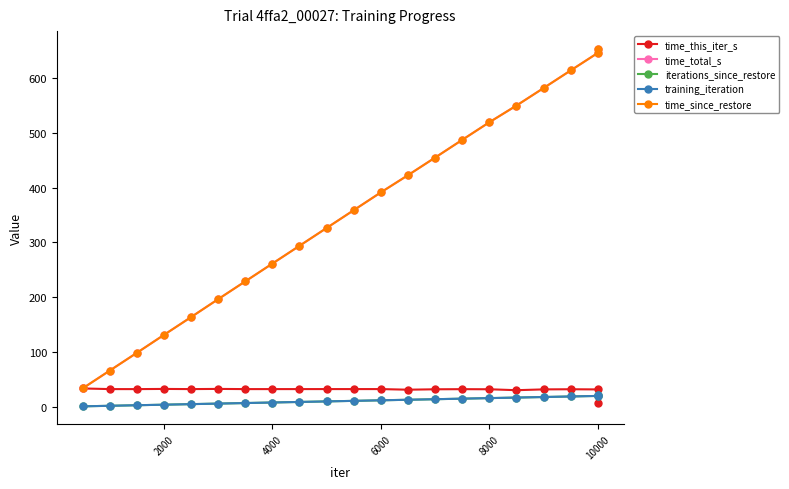

What is the smallest value displayed?

1.0